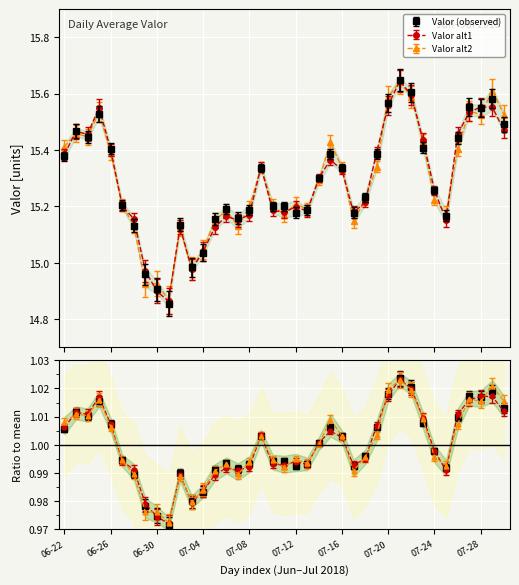

Where is the first local minimum?

2018-06-24